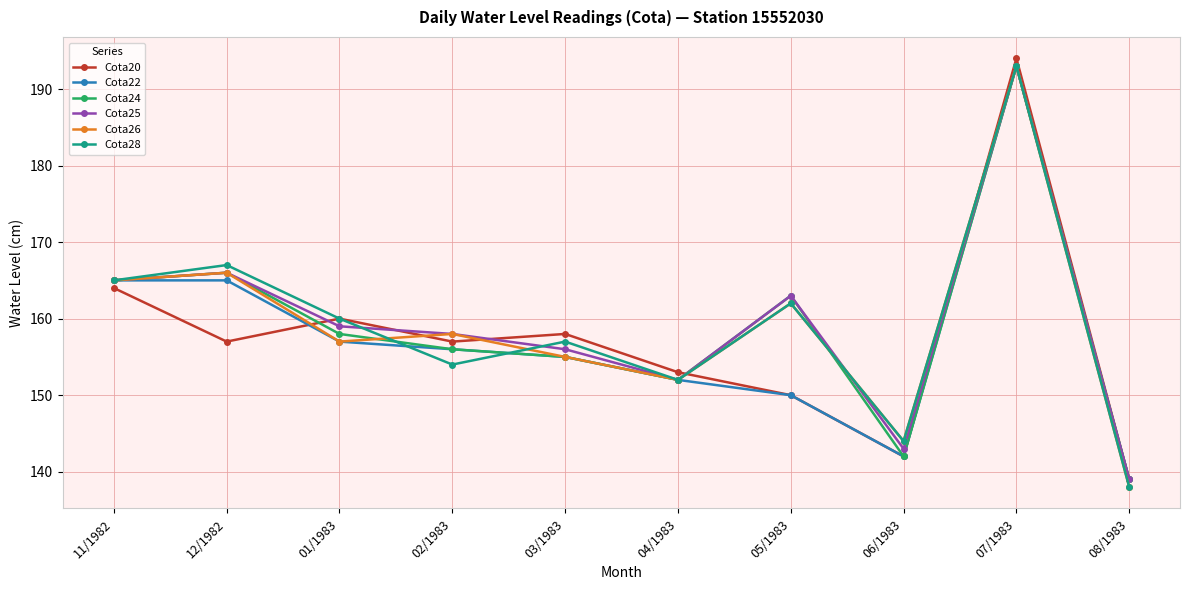

Where is the first local maximum for Cota25?

12/1982